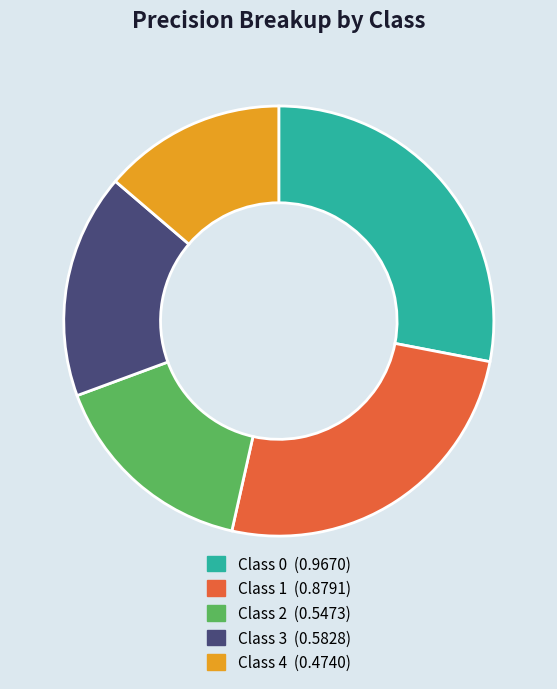

Is there a majority slice in this chart?

No